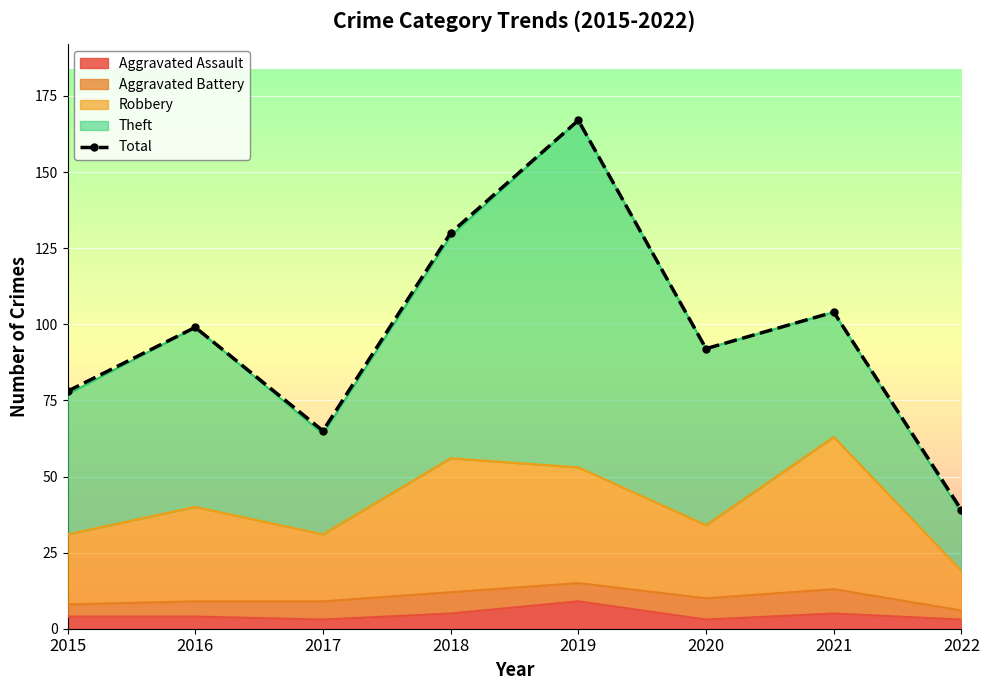

List the labels in order of value, largest first.

2019, 2018, 2021, 2016, 2020, 2015, 2017, 2022